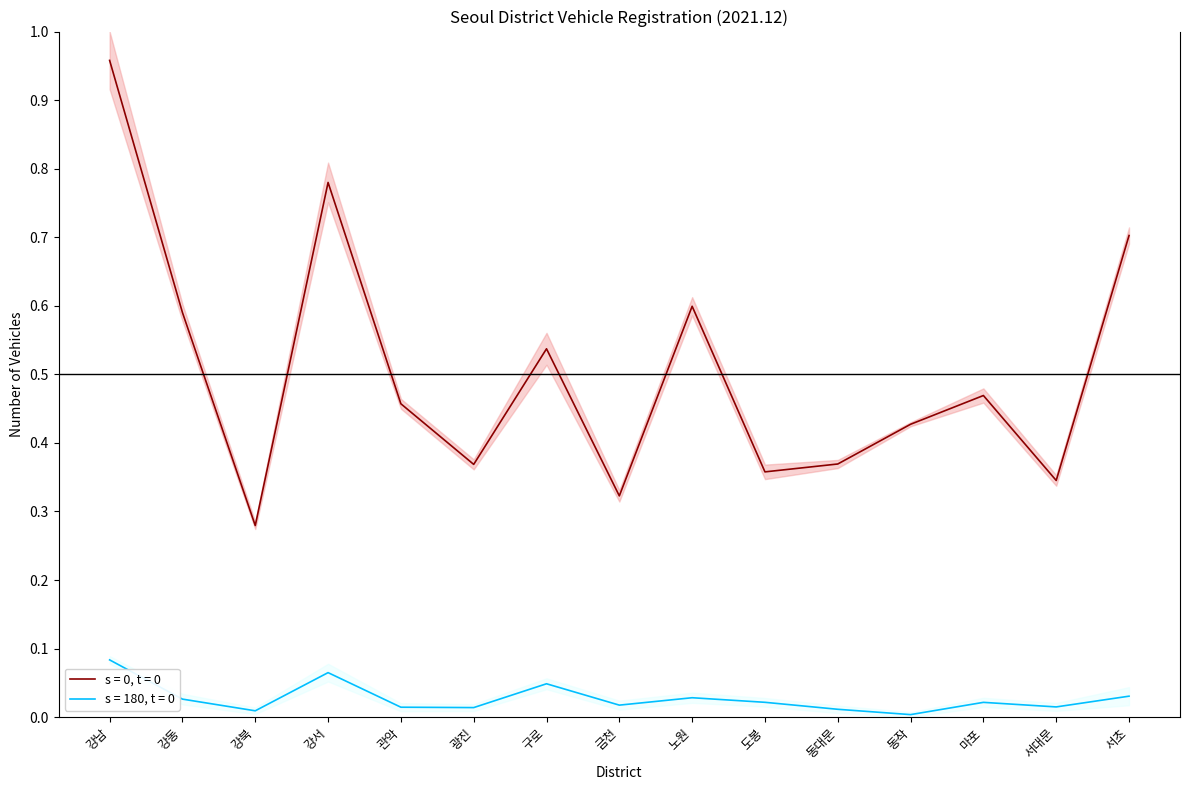

What is the difference between the maximum and minimum values in the 자가용 (s=180, t=0 upper) series?

0.1